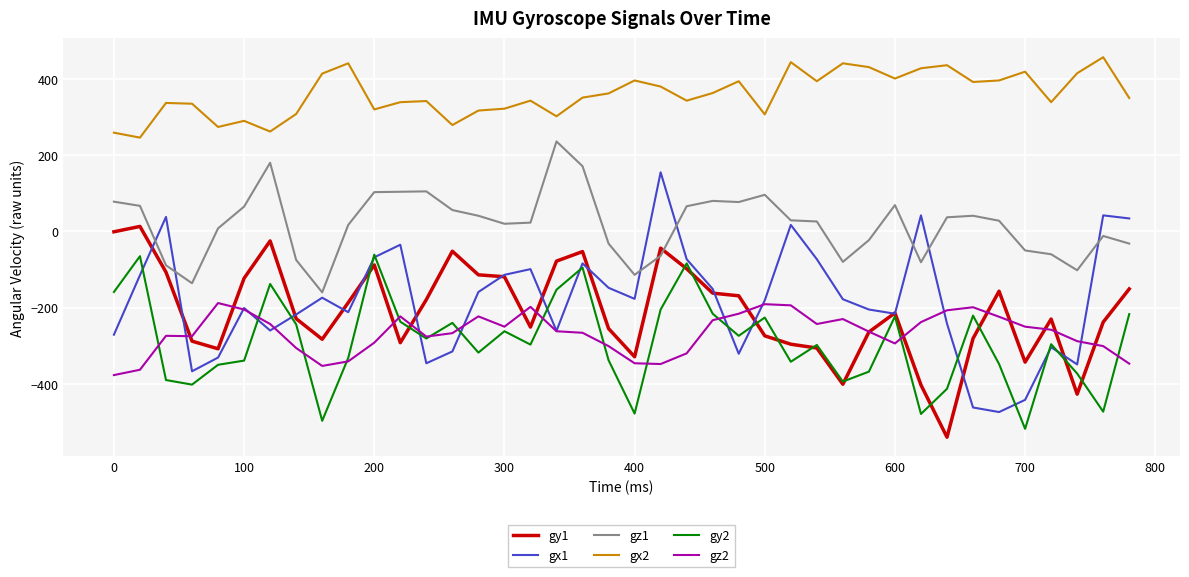

What are all the series names shown in the legend?

gy1, gx1, gz1, gx2, gy2, gz2